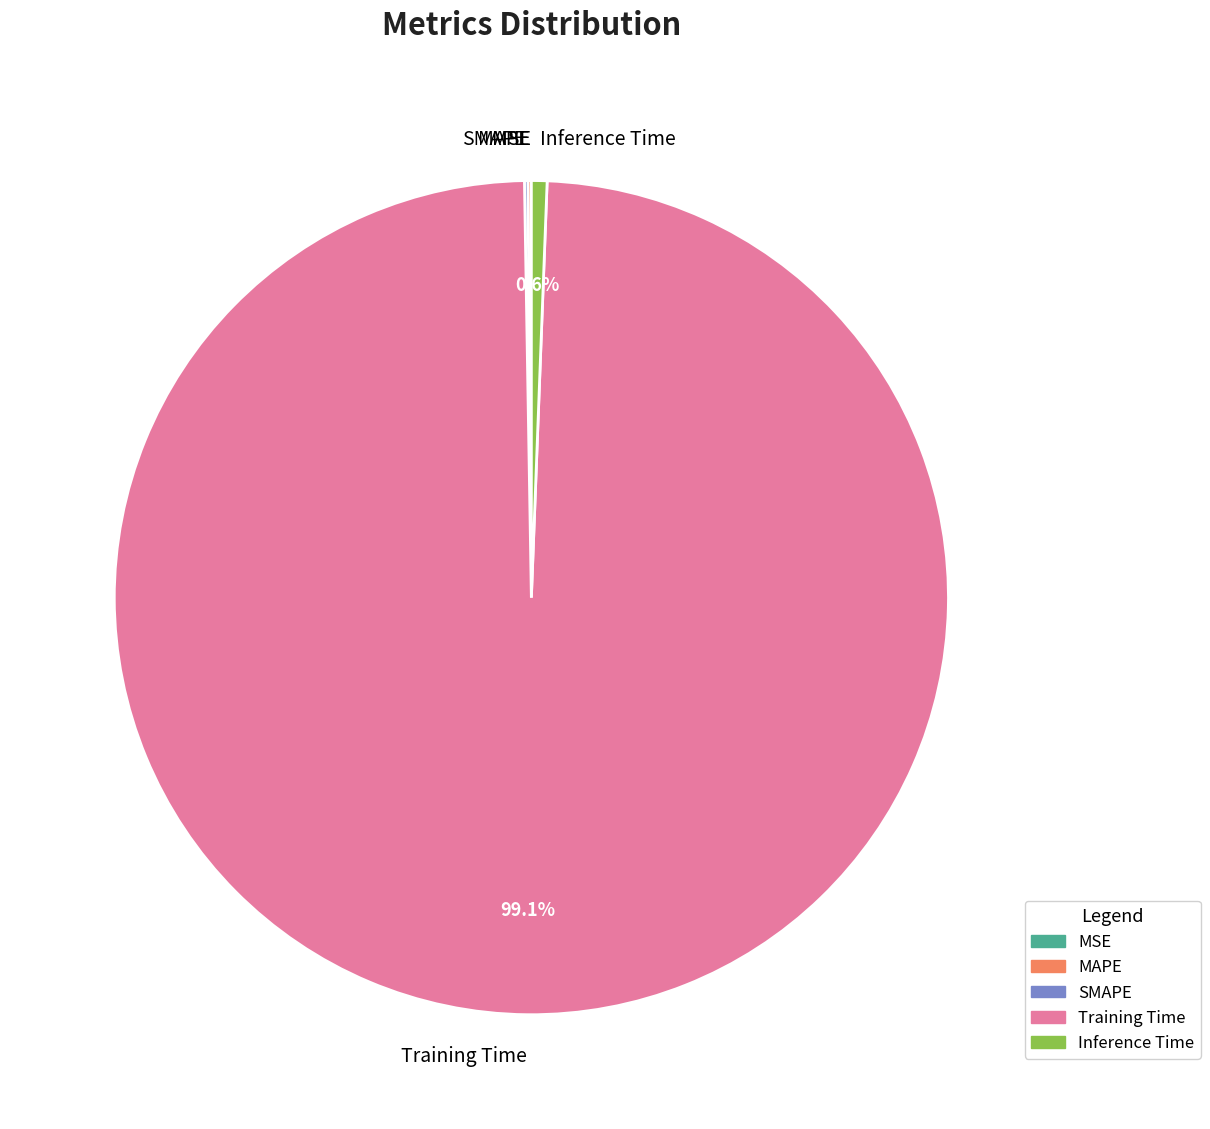

Is there a majority slice in this chart?

Yes